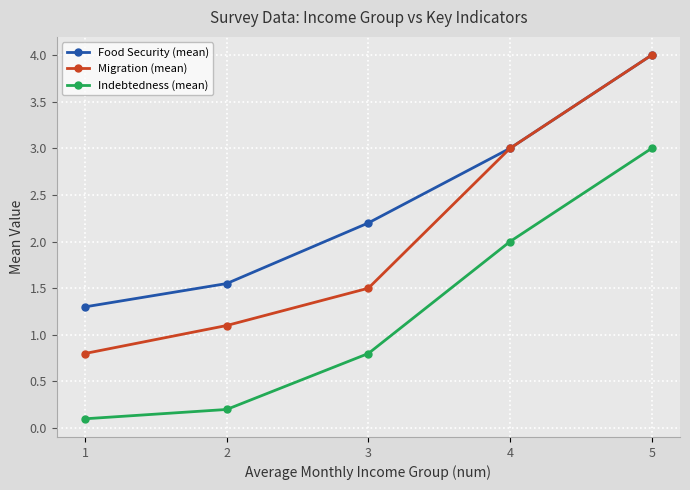

Which series has the widest spread of values?

Migration (mean)